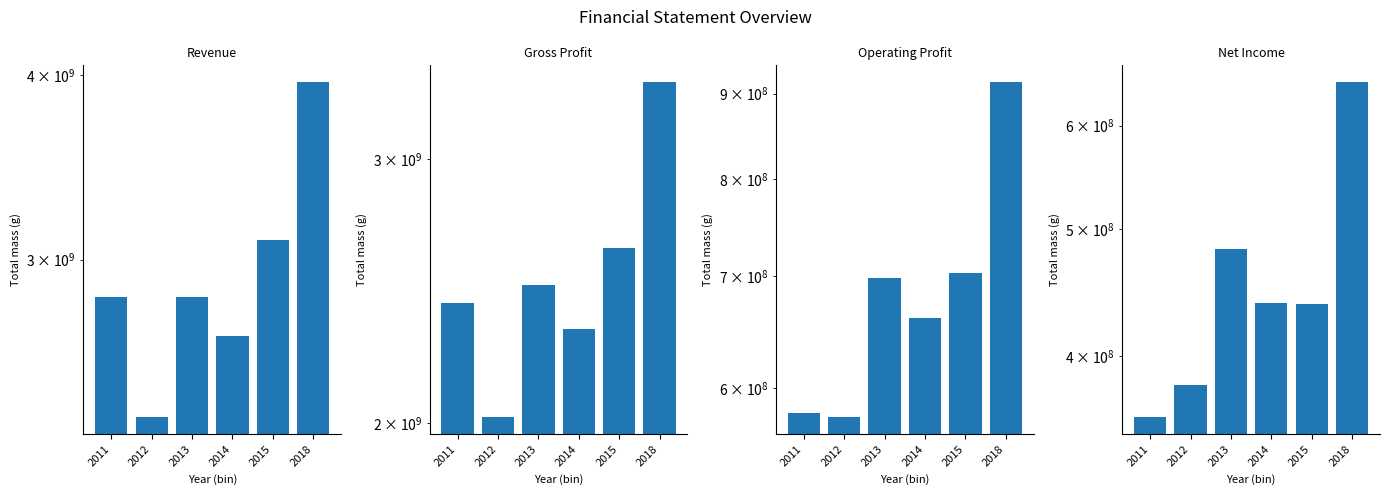

Which category has the lowest value across all series?

2011